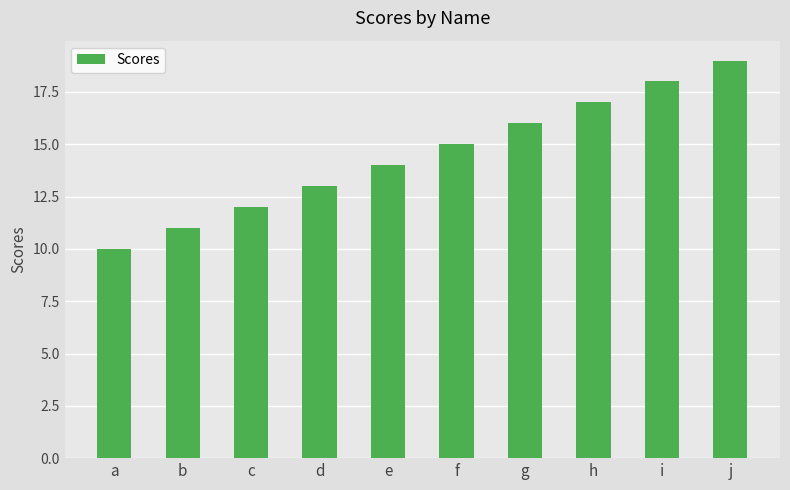

What is the sum of all values?

145